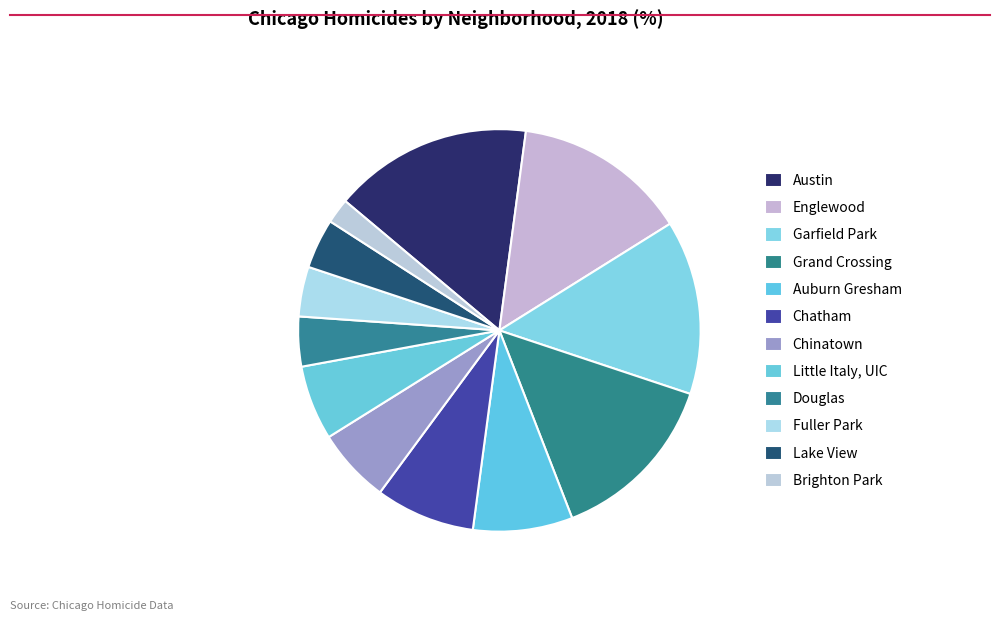

How many segments does this pie chart have?

12